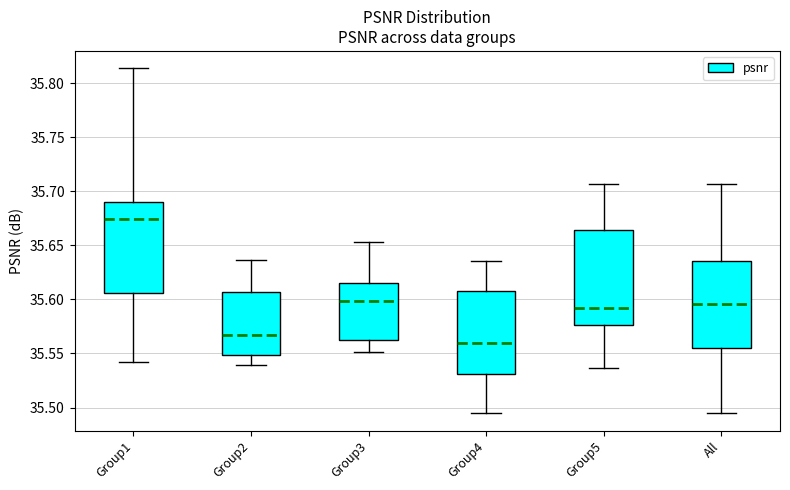

Reading left to right, read every box against the y-axis: the position of its median line, the range the box covers, and the ends of its whiskers. The values are not printed on the chart, so give them approximately, as read against the axis.

Group1: median 35.675, box 35.605 to 35.690, whiskers 35.540 to 35.815
Group2: median 35.565, box 35.550 to 35.605, whiskers 35.540 to 35.635
Group3: median 35.600, box 35.560 to 35.615, whiskers 35.550 to 35.655
Group4: median 35.560, box 35.530 to 35.610, whiskers 35.495 to 35.635
Group5: median 35.590, box 35.575 to 35.665, whiskers 35.535 to 35.705
All: median 35.595, box 35.555 to 35.635, whiskers 35.495 to 35.705